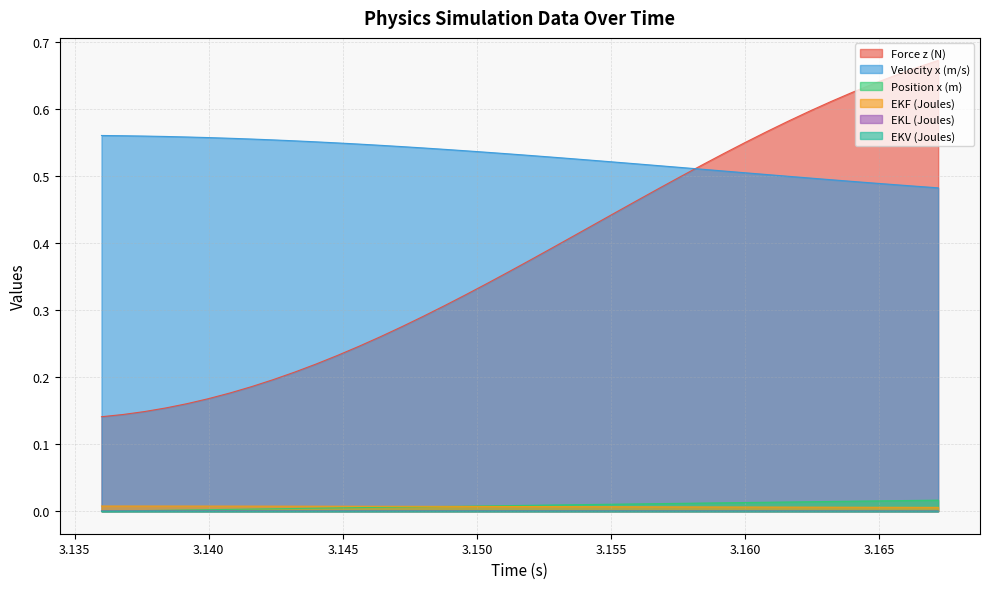

What are all the series names shown in the legend?

Force z (N), Velocity x (m/s), Position x (m), EKF (Joules), EKL (Joules), EKV (Joules)